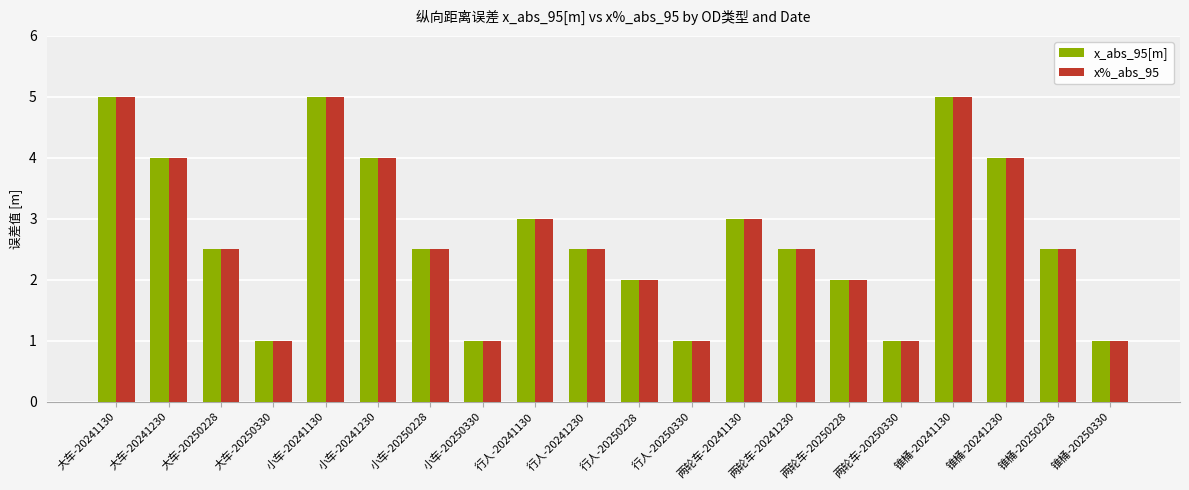

What is the difference between the x%_abs_95 values at 行人-20250330 and 两轮车-20241230?

1.5